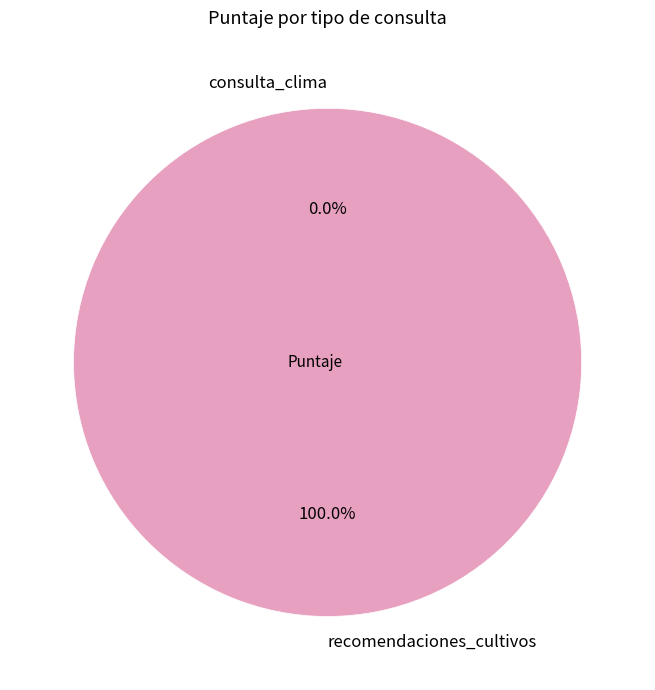

The recomendaciones_cultivos slice represents 100% of the pie. True or false?

True